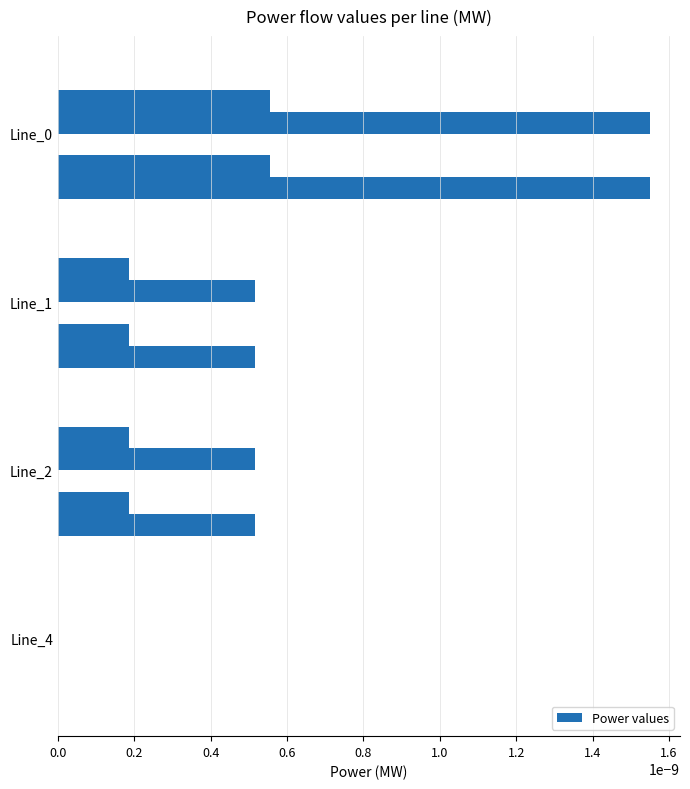

Count the number of data series in this chart.

6